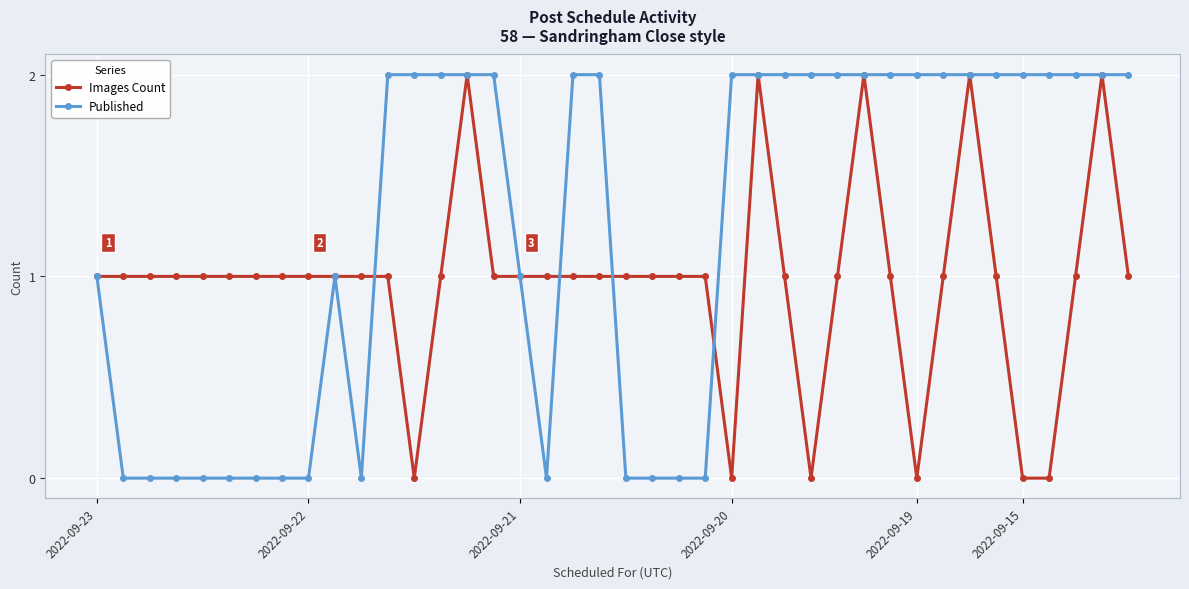

Which series has the largest total across all categories?

Published